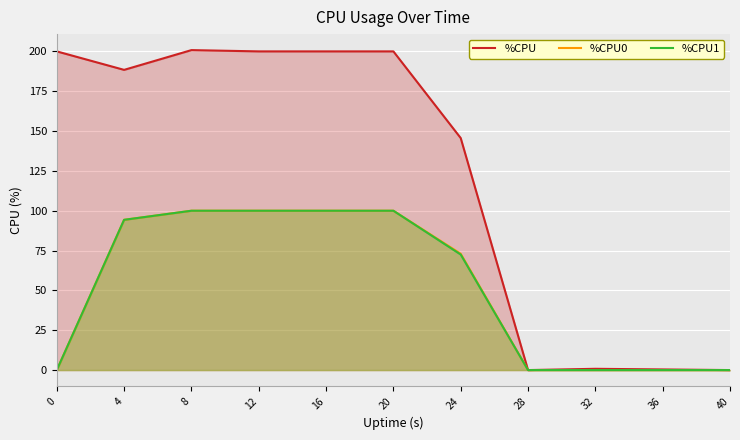

Which label corresponds to the largest value in the chart?

8